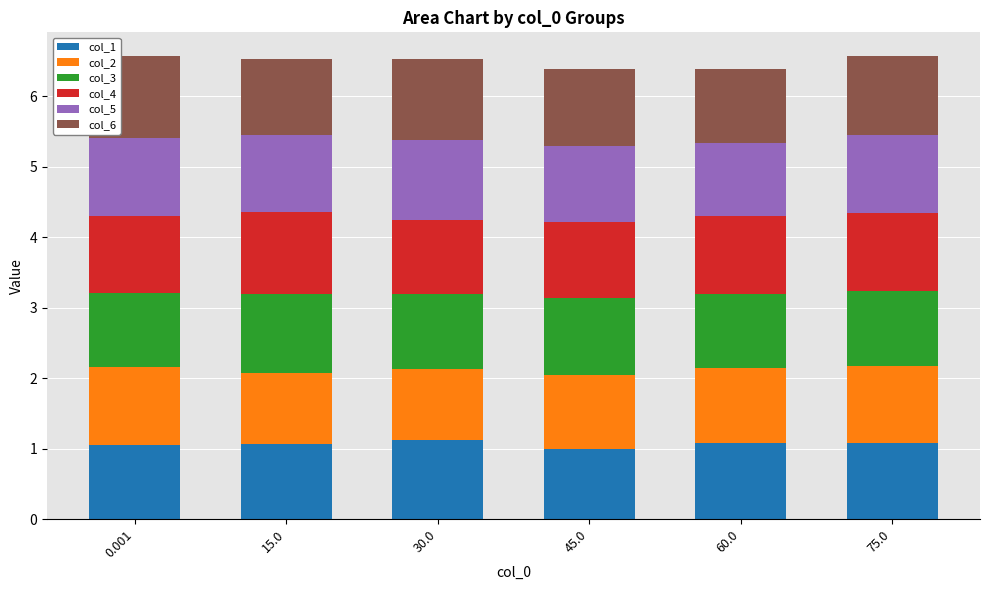

What is the lowest value of the col_1 series?

1.0